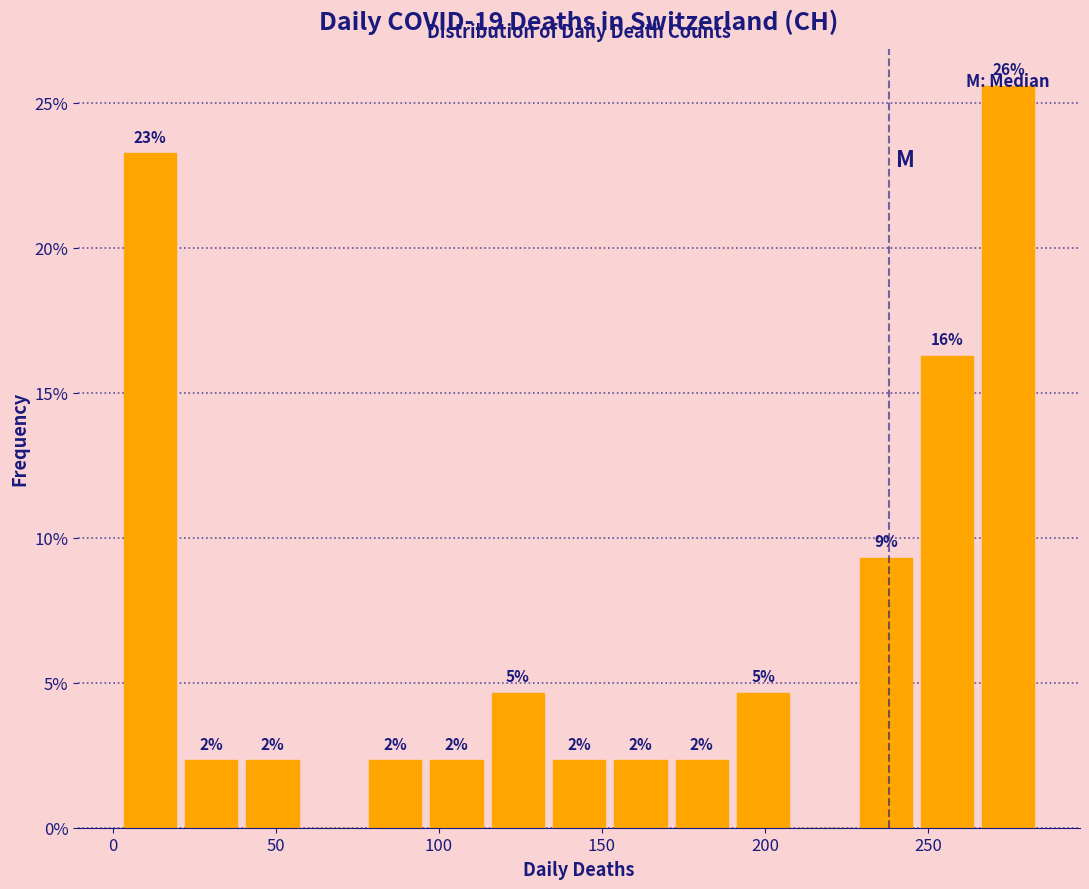

Read against the x-axis, roughly where is the centre of the tallest bar?

275